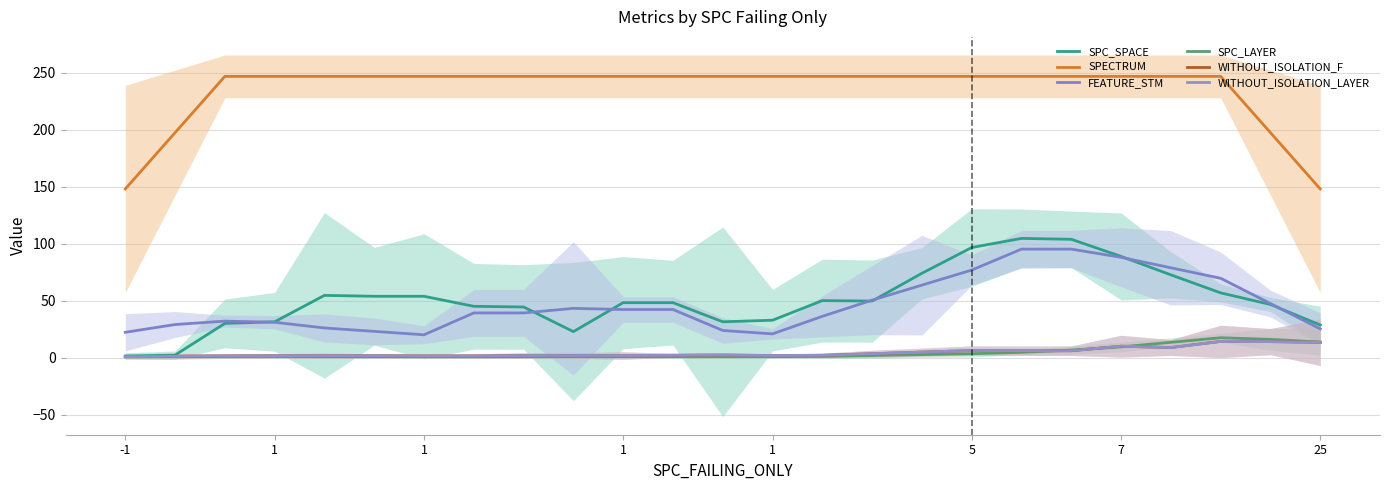

Reading right to left, what are all the values shown in this chart?

SPC_SPACE: 28.8	46.8	57.0	72.8	89.0	104.0	104.8	96.8	74.2	49.8	50.2	33.0	31.6	48.4	48.4	23.0	44.6	45.2	54.0	54.0	54.8	31.6	30.2	2.4	1.6
SPECTRUM: 148.2	197.6	247.0	247.0	247.0	247.0	247.0	247.0	247.0	247.0	247.0	247.0	247.0	247.0	247.0	247.0	247.0	247.0	247.0	247.0	247.0	247.0	247.0	197.6	148.2
FEATURE_STM: 25.4	47.6	69.8	79.0	88.2	95.4	95.4	77.0	63.8	50.6	36.4	21.0	24.0	42.4	42.4	43.4	39.4	39.4	20.2	23.2	26.2	31.2	32.2	29.2	22.4
SPC_LAYER: 13.8	16.2	17.6	13.6	9.6	6.8	4.8	3.6	2.8	2.0	1.2	1.0	1.0	1.0	1.0	1.0	1.0	1.0	1.0	1.0	1.0	1.2	1.2	1.0	0.8
WITHOUT_ISOLATION_F: 13.6	14.2	14.4	9.0	10.2	6.2	6.2	6.4	5.0	3.6	2.2	2.0	2.4	2.2	2.0	2.0	2.0	1.6	1.6	1.8	1.8	1.8	1.6	1.4	1.0
WITHOUT_ISOLATION_LAYER: 13.6	14.2	14.4	9.0	10.2	6.2	6.2	6.4	5.0	3.6	2.2	2.0	2.4	2.2	2.0	2.0	2.0	1.6	1.6	1.8	1.8	1.8	1.6	1.4	1.0